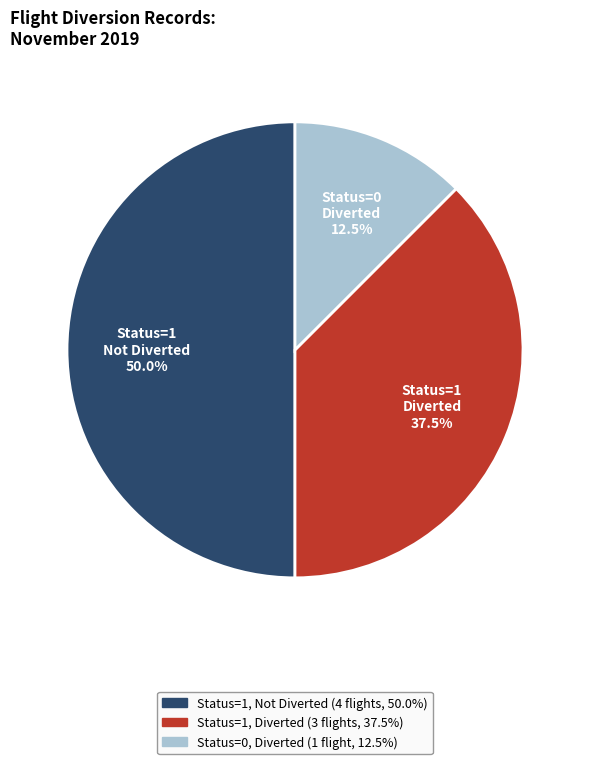

Does any single category account for the majority?

No